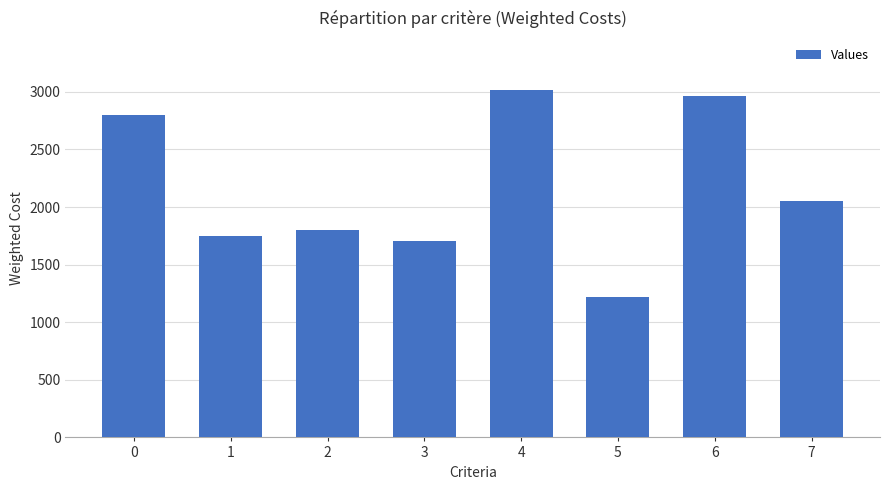

List the labels in order of value, smallest first.

5, 3, 1, 2, 7, 0, 6, 4